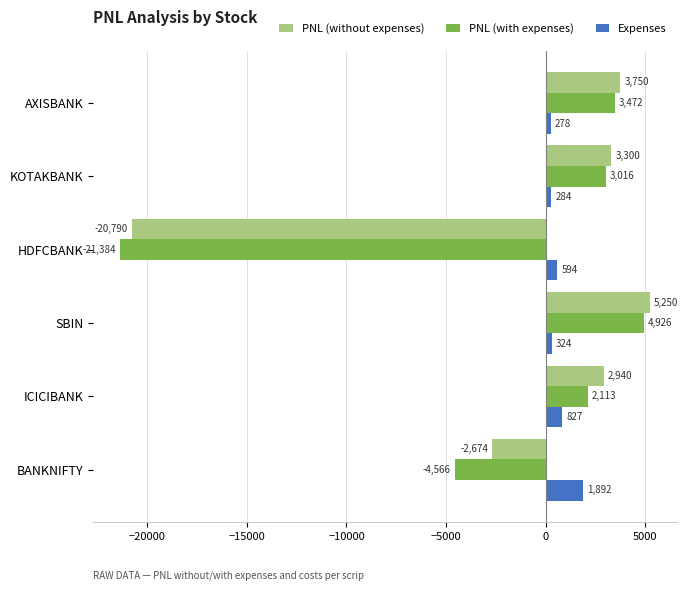

List the labels in order of Expenses value, largest first.

BANKNIFTY, ICICIBANK, HDFCBANK, SBIN, KOTAKBANK, AXISBANK